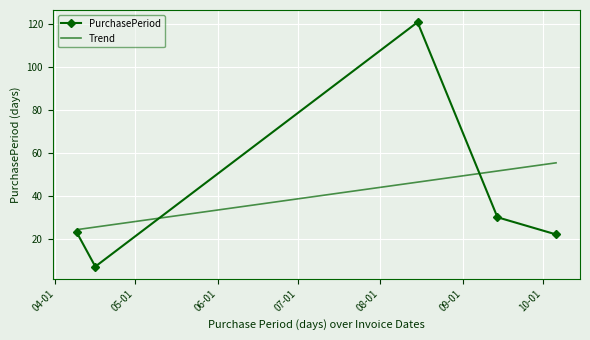

How many values exceed 23?

2